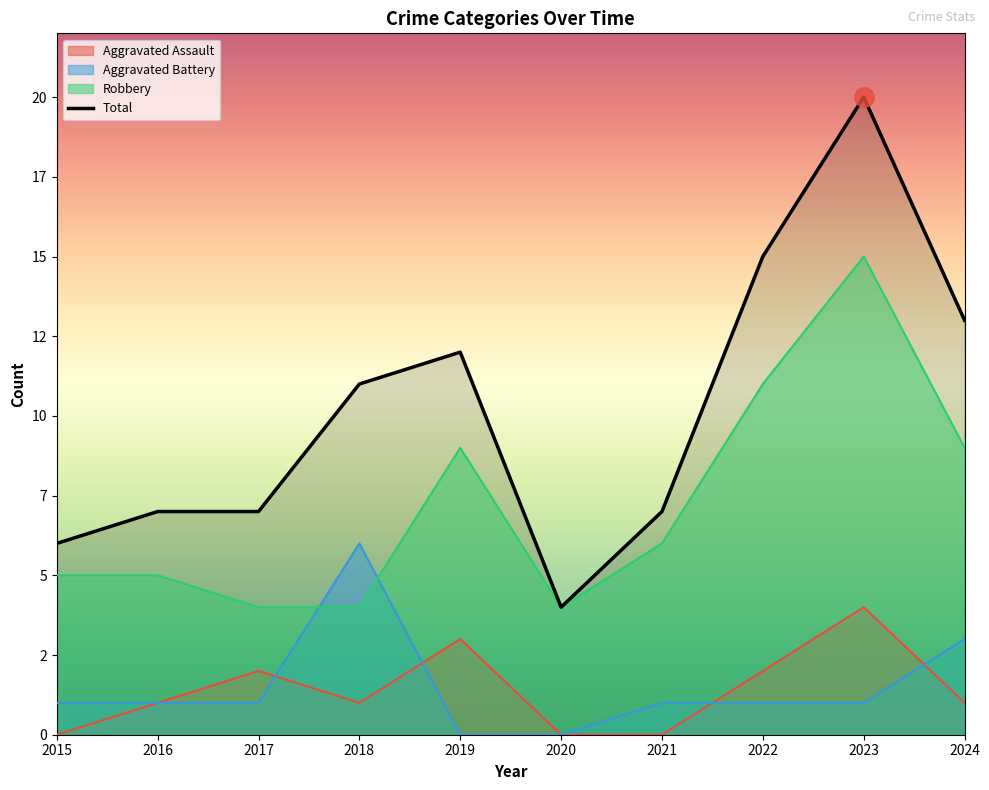

Read the Aggravated Assault value at 2018.

1